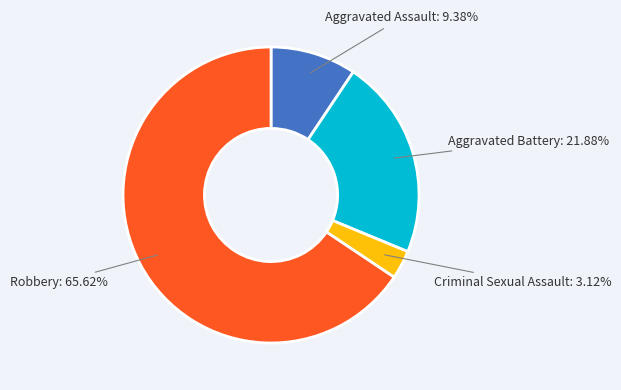

Is it true that Robbery is 66% of the pie?

True